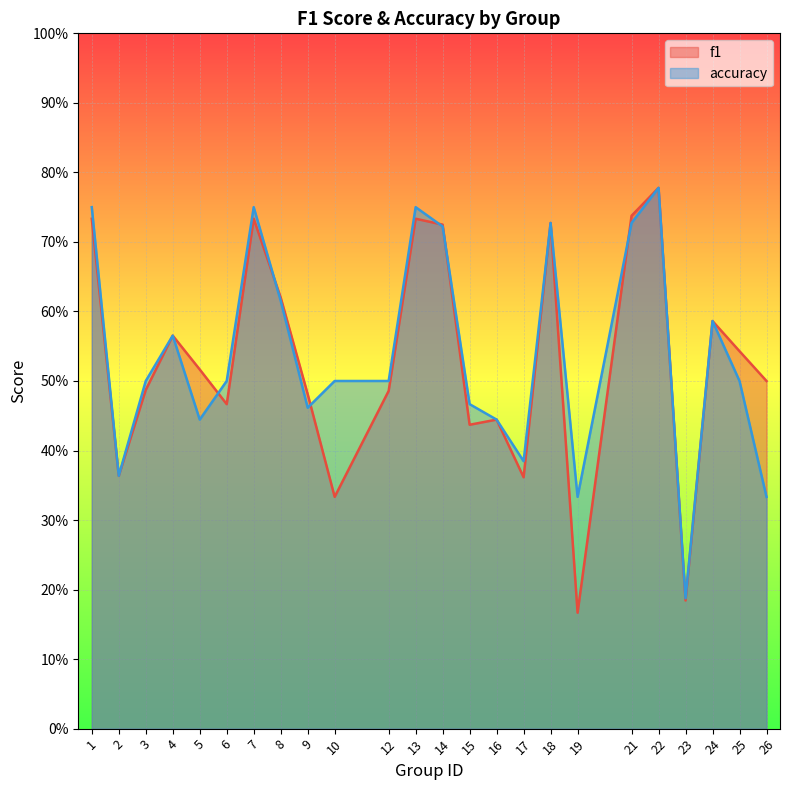

True or false: f1 and accuracy cross at least once.

True